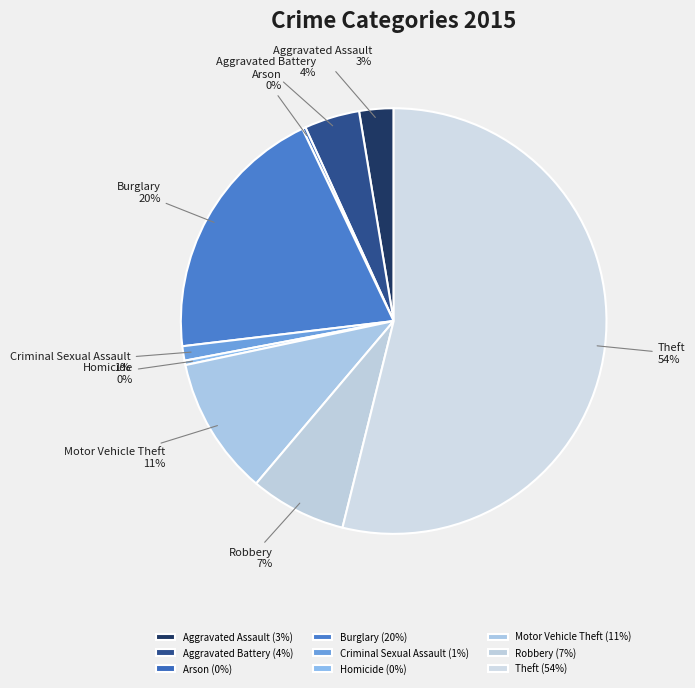

Is the sum of Burglary and Motor Vehicle Theft greater than half?

No